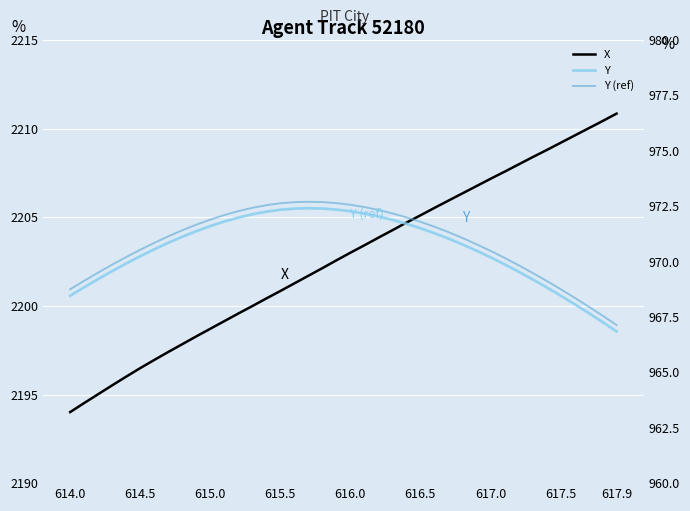

What position from the left is 616.0?

21